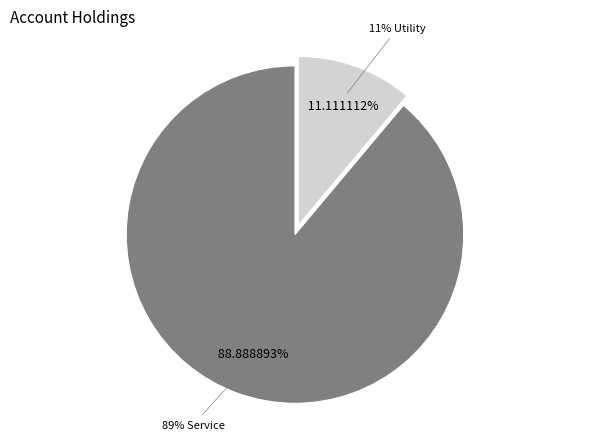

How many segments does this pie chart have?

2